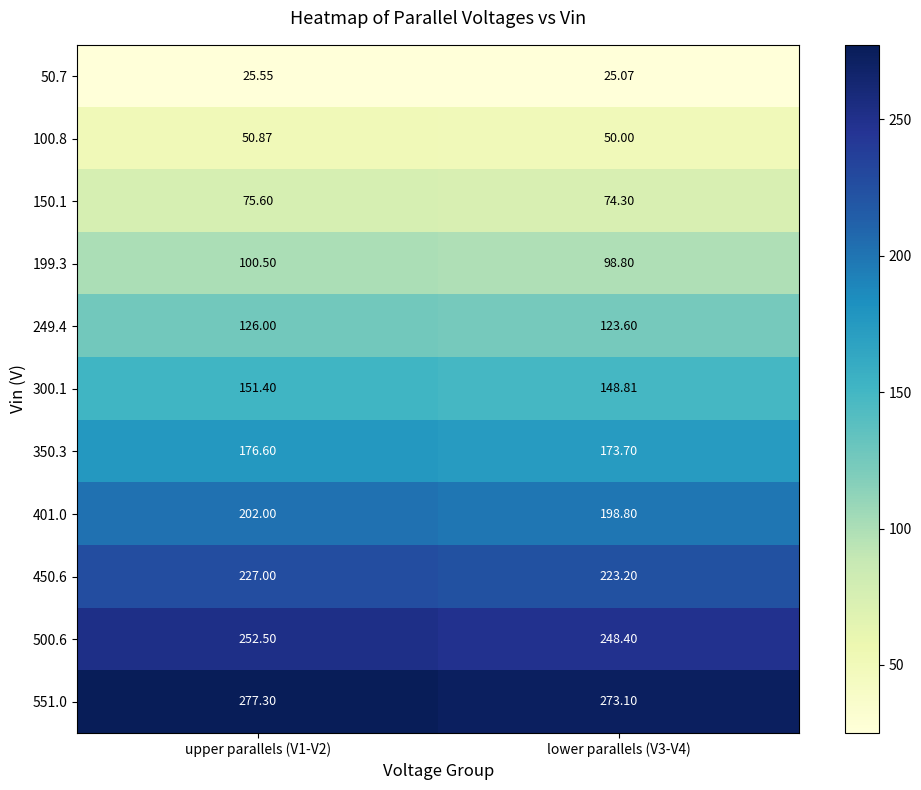

Which series has the largest total across all categories?

551.0